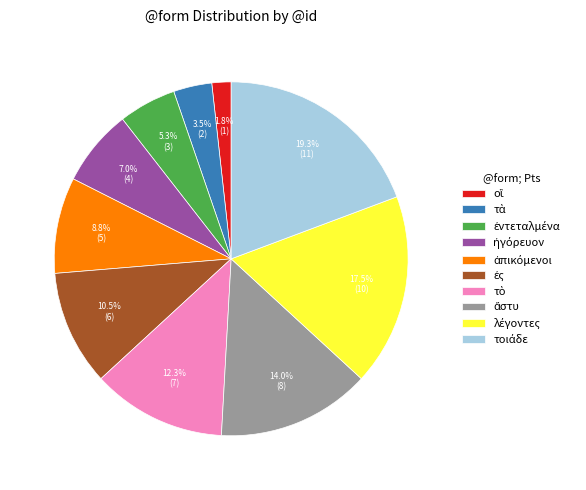

Is there any slice that represents more than half of the pie?

No